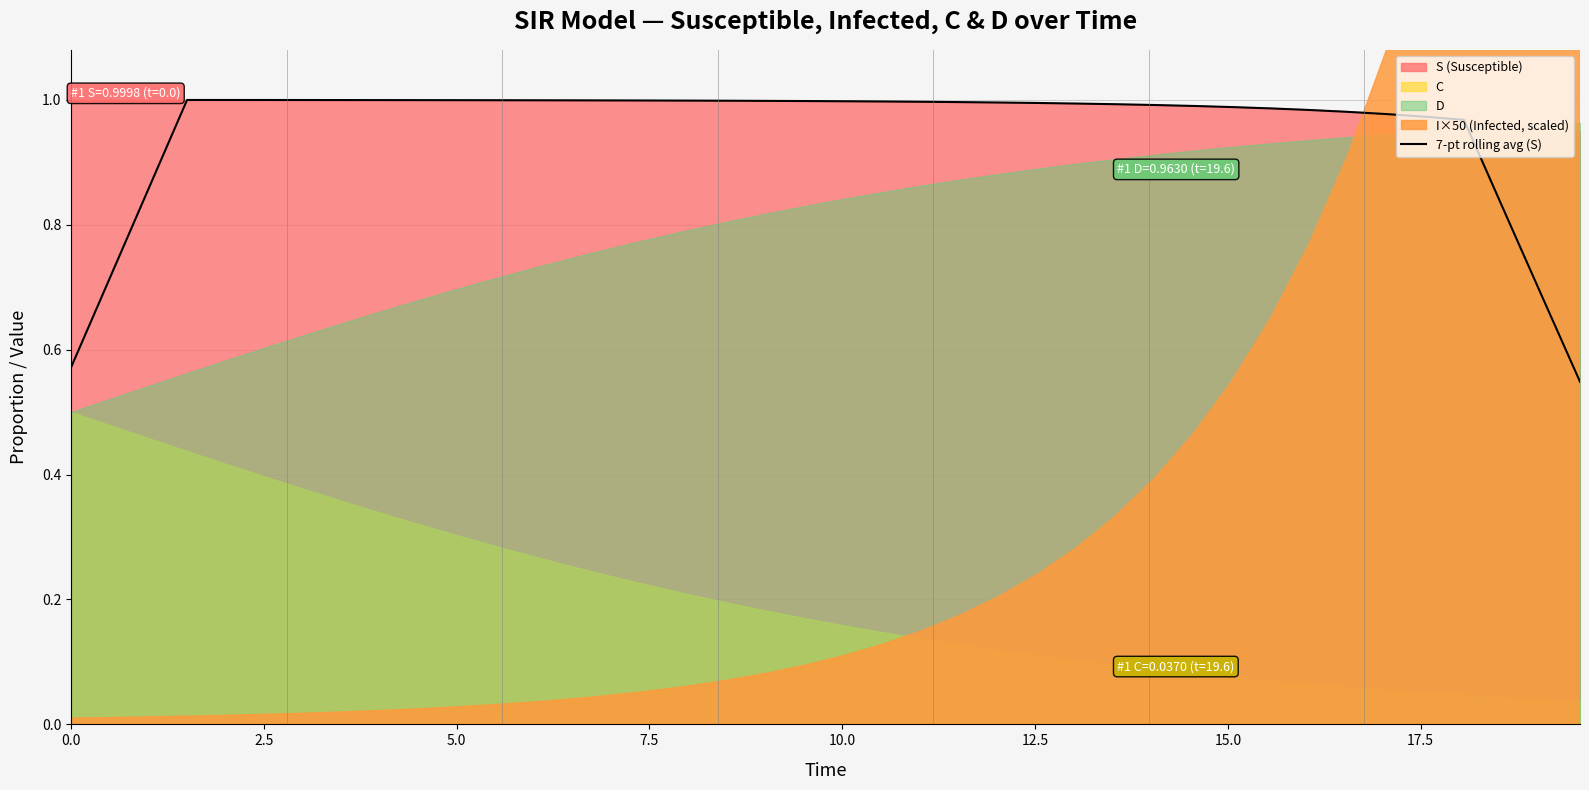

Is it true that the value at 16 is 1.7?

False